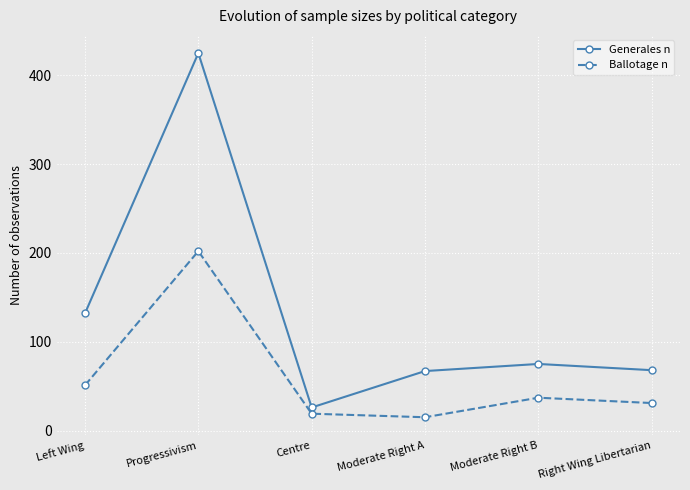

How many data points in Ballotage n are less than 37?

3